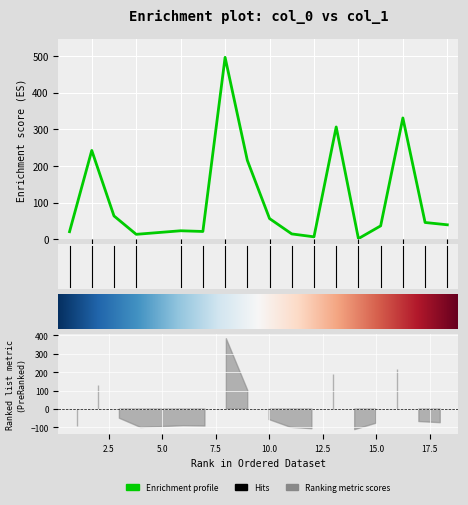

Reading left to right, transcribe all the data shown in this chart.

14=1.5	1=20.4	12=6.4	11=14.3	7=21.0	4=13.2	2=242.0	15=36.3	10=56.2	6=22.9	3=63.4	8=496.0	9=215.1	18=39.2	16=330.7	17=45.5	13=306.1